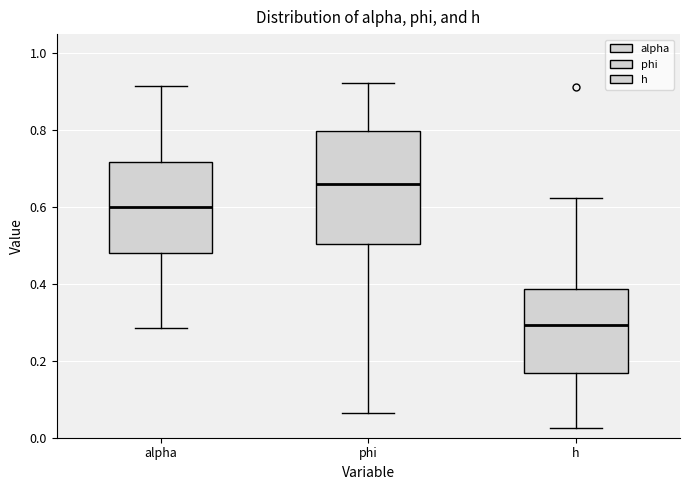

Where does the lower whisker of the box for phi end on the y-axis? The values are not printed on the chart, so give them approximately, as read against the axis.

0.06